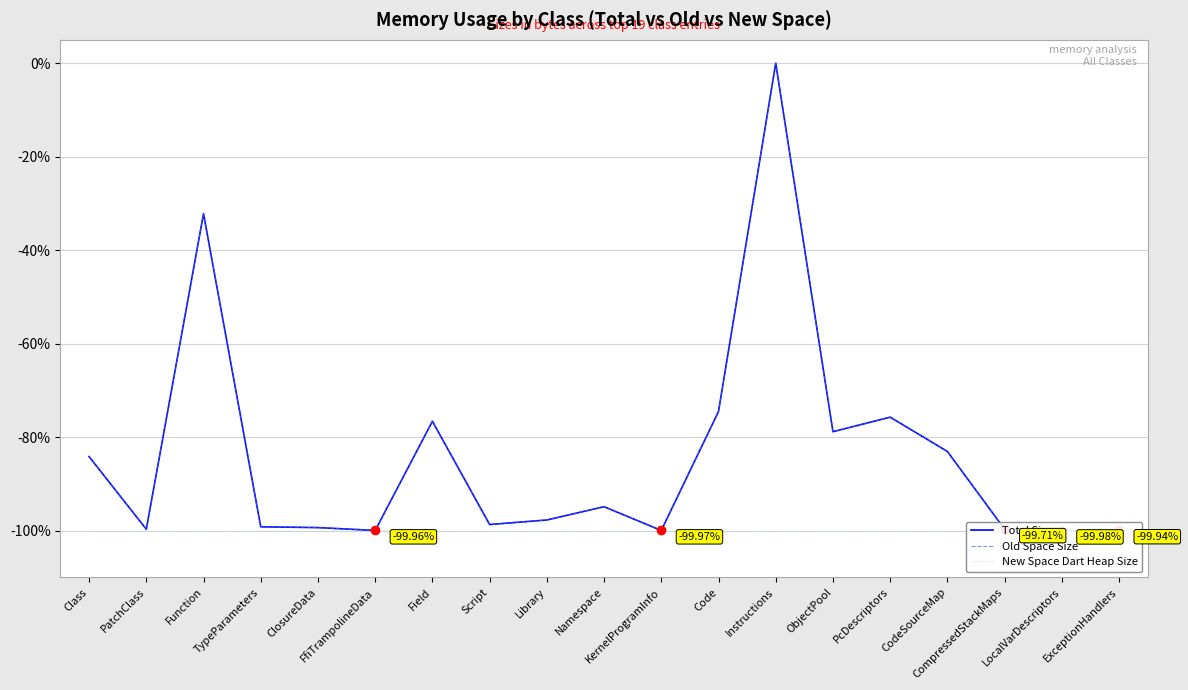

True or false: Old Space Size and New Space Dart Heap Size cross at least once.

False